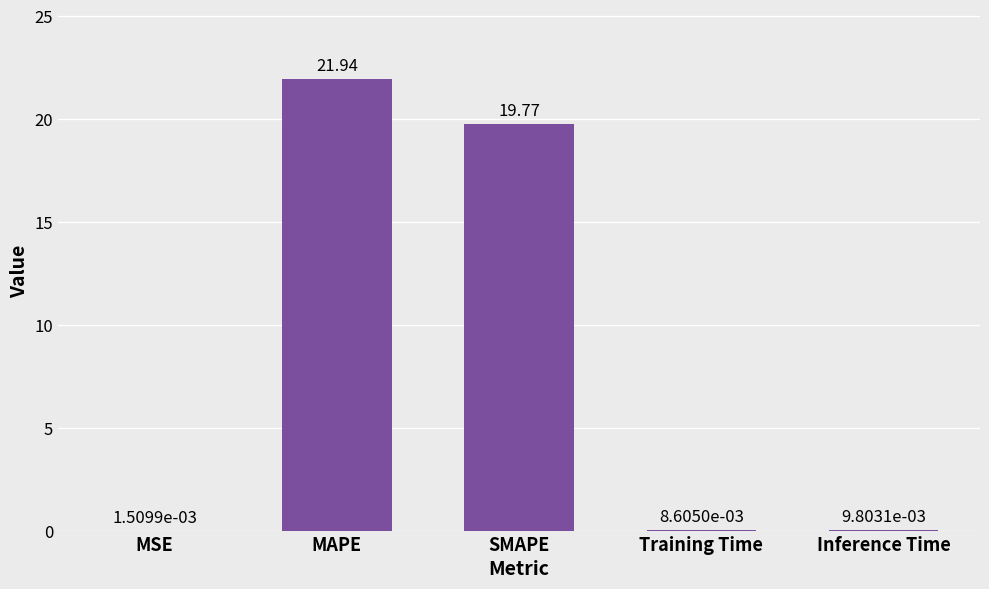

What is the sum of all values?

41.7